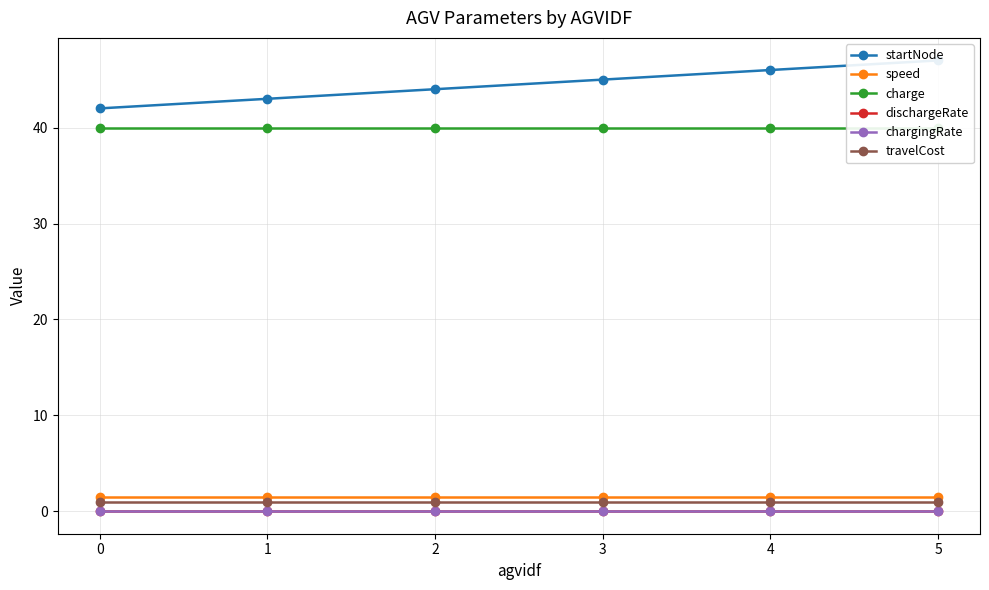

How many lines are shown in the chart?

6